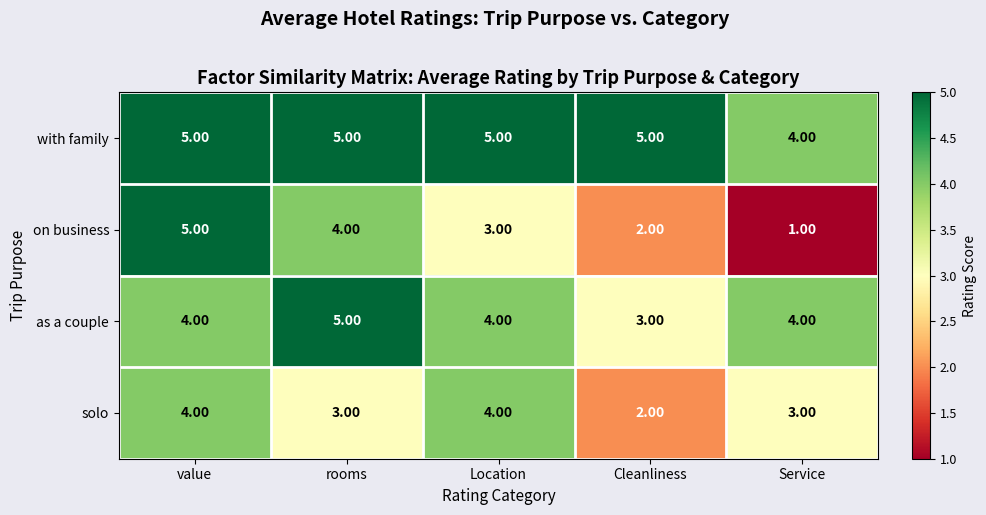

At which label does with family reach its minimum?

Service